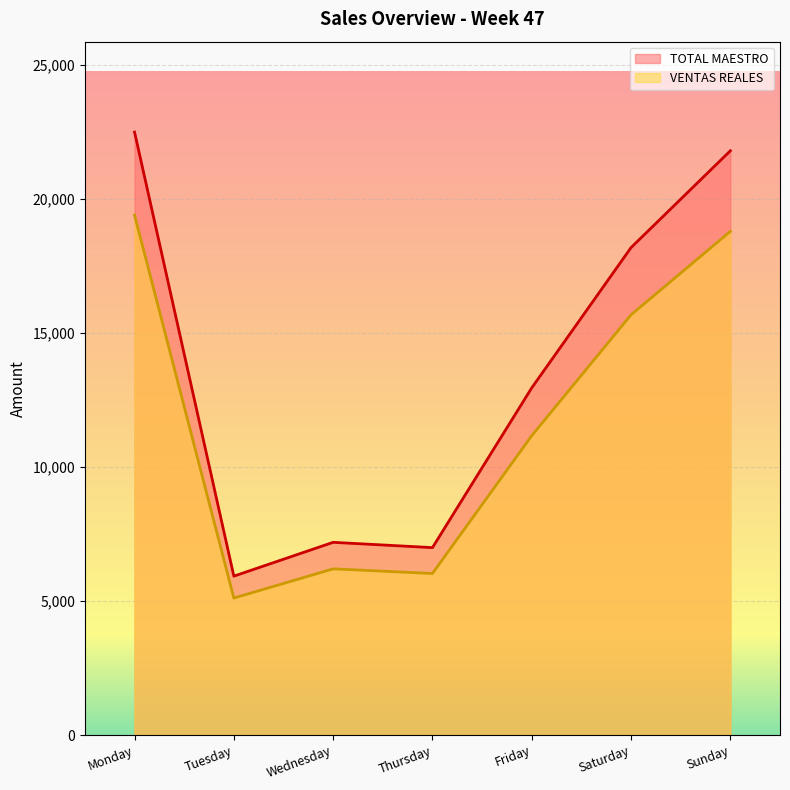

At which label does VENTAS REALES first exceed 11162?

Monday